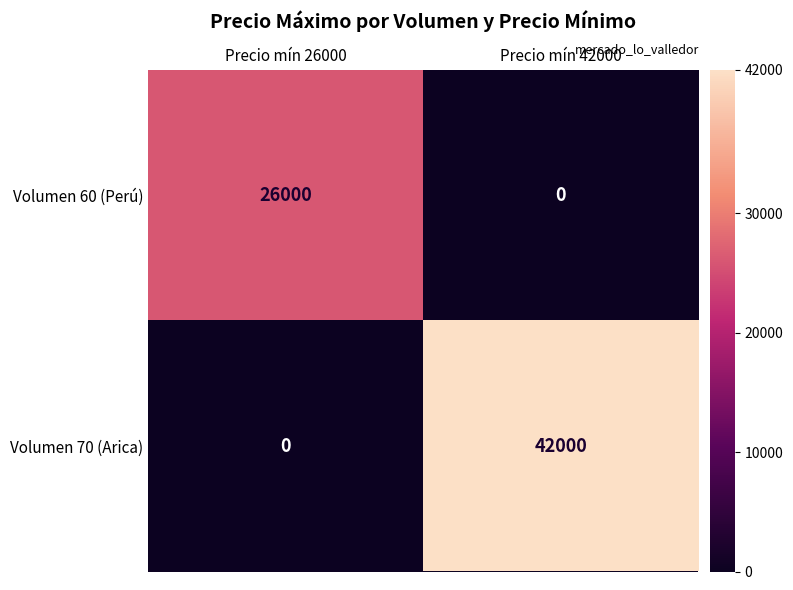

What value does the Volumen 60 (Perú) series have at Precio mín 26000, to the nearest 50?

26000